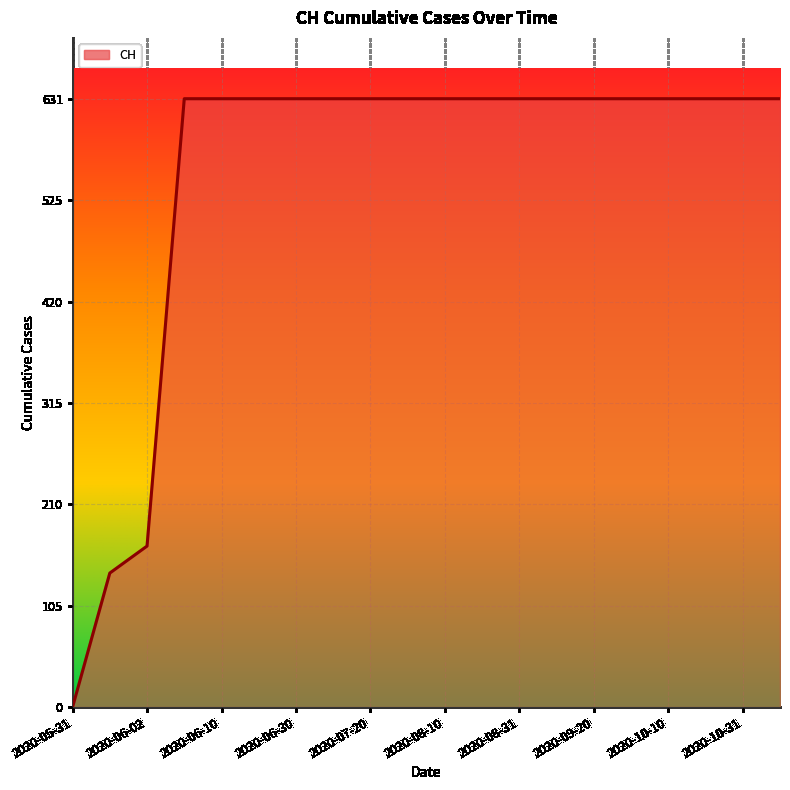

Does the chart display data point markers on the line(s)?

No